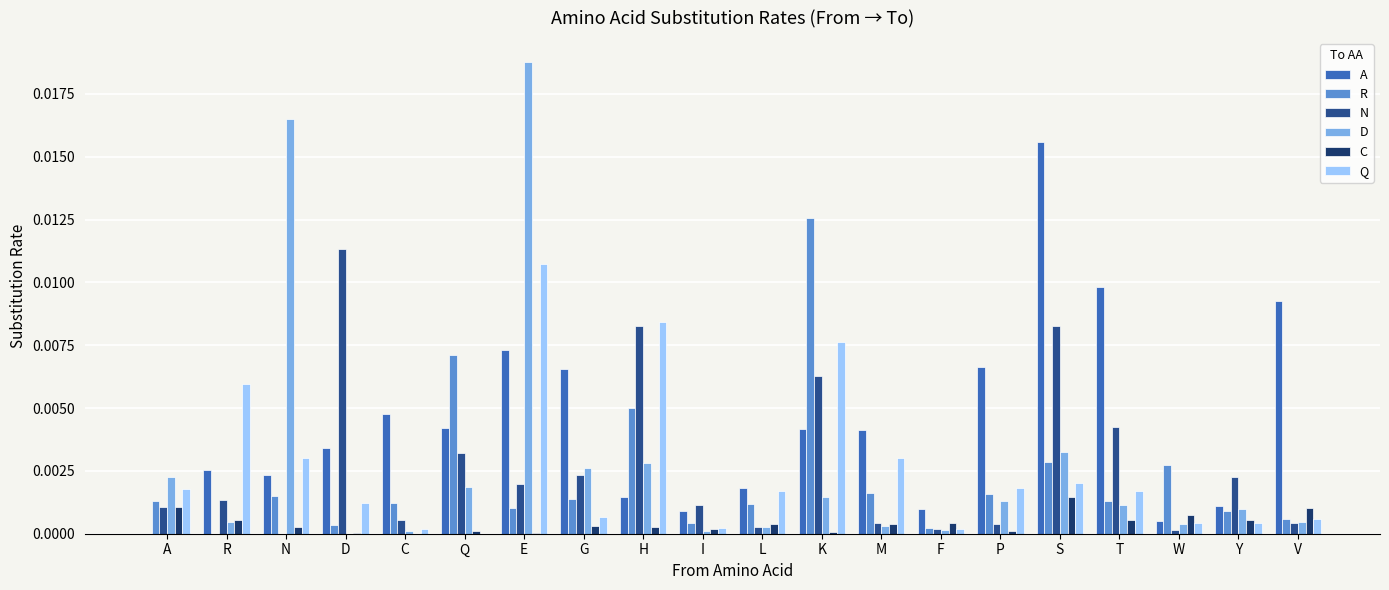

Which category has the highest value across all series?

E